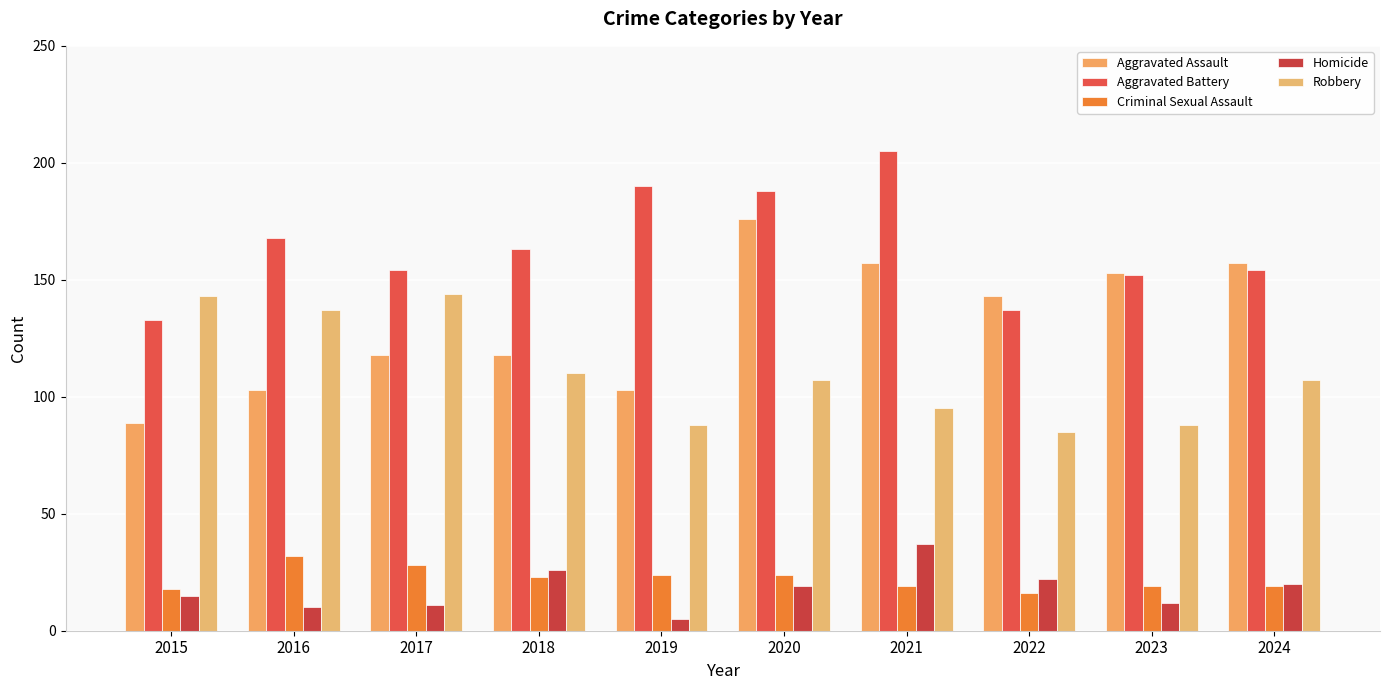

What is the value of the Criminal Sexual Assault bar at the 3rd from the left?

28